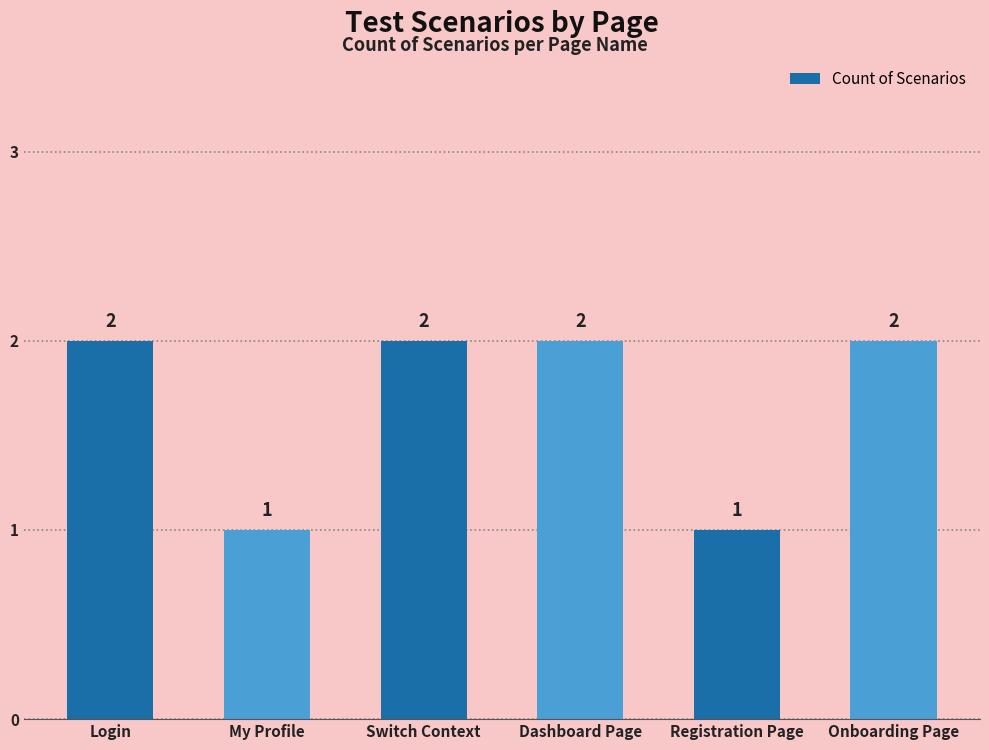

How many data points are less than 2?

2